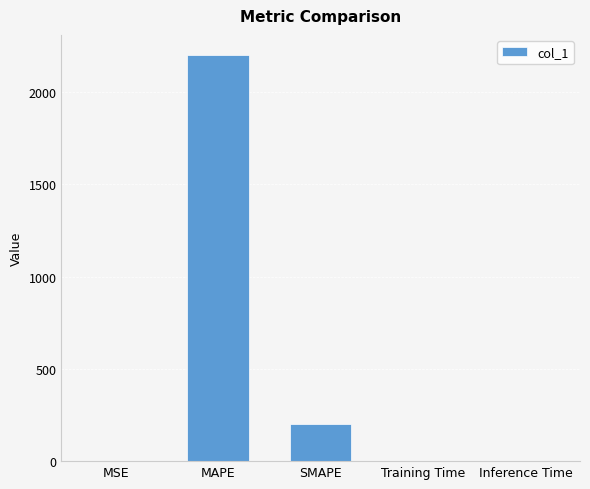

Between SMAPE and Inference Time, which is larger?

SMAPE